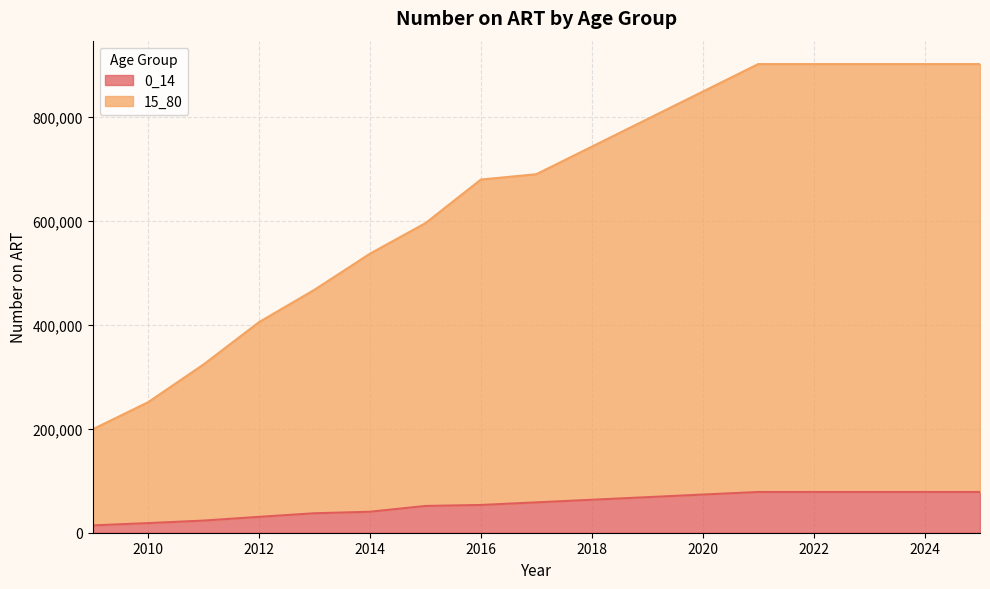

True or false: 15_80 has more than 2 points higher than both neighbors.

False